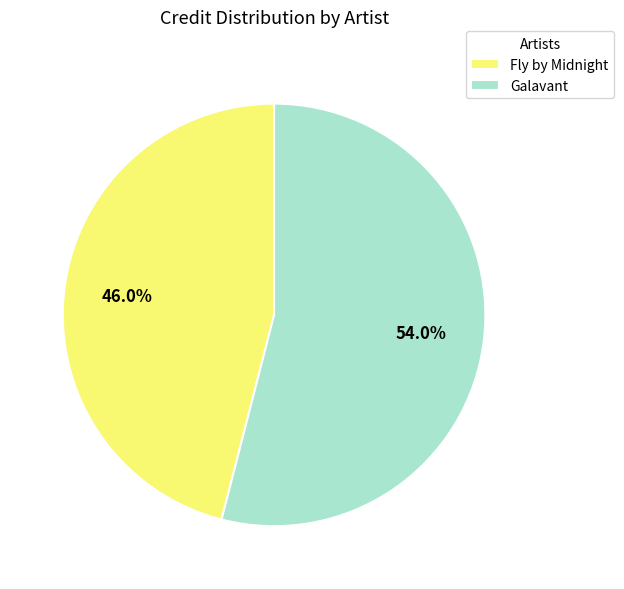

To the nearest percent, what is the average slice percentage?

50%